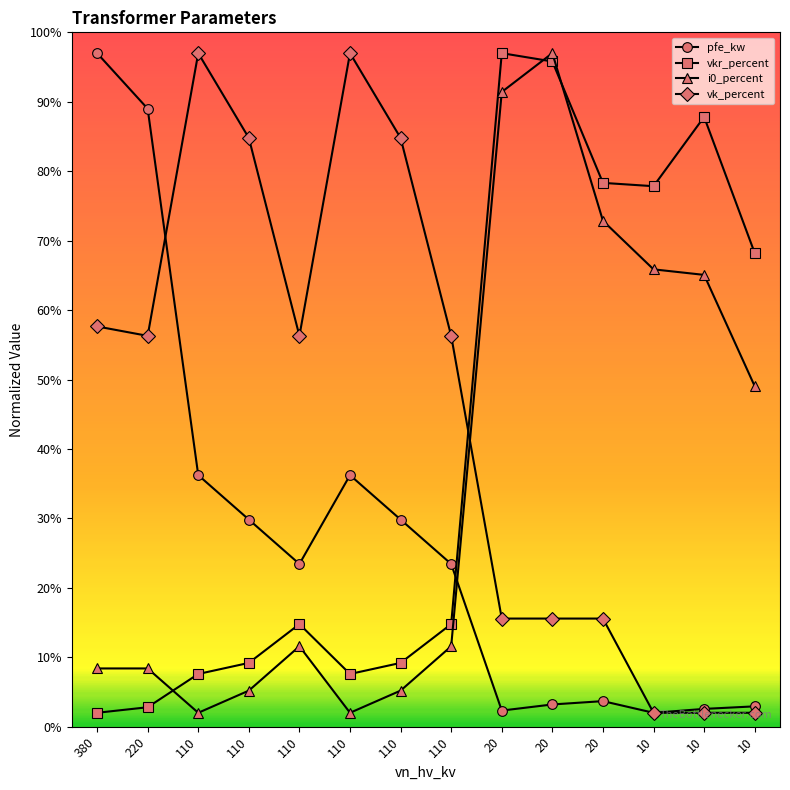

How many categories are shown in the chart?

14